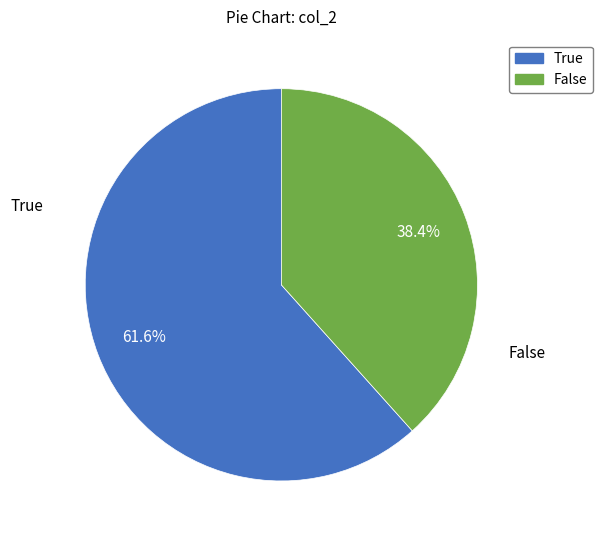

Which slice is the largest?

True